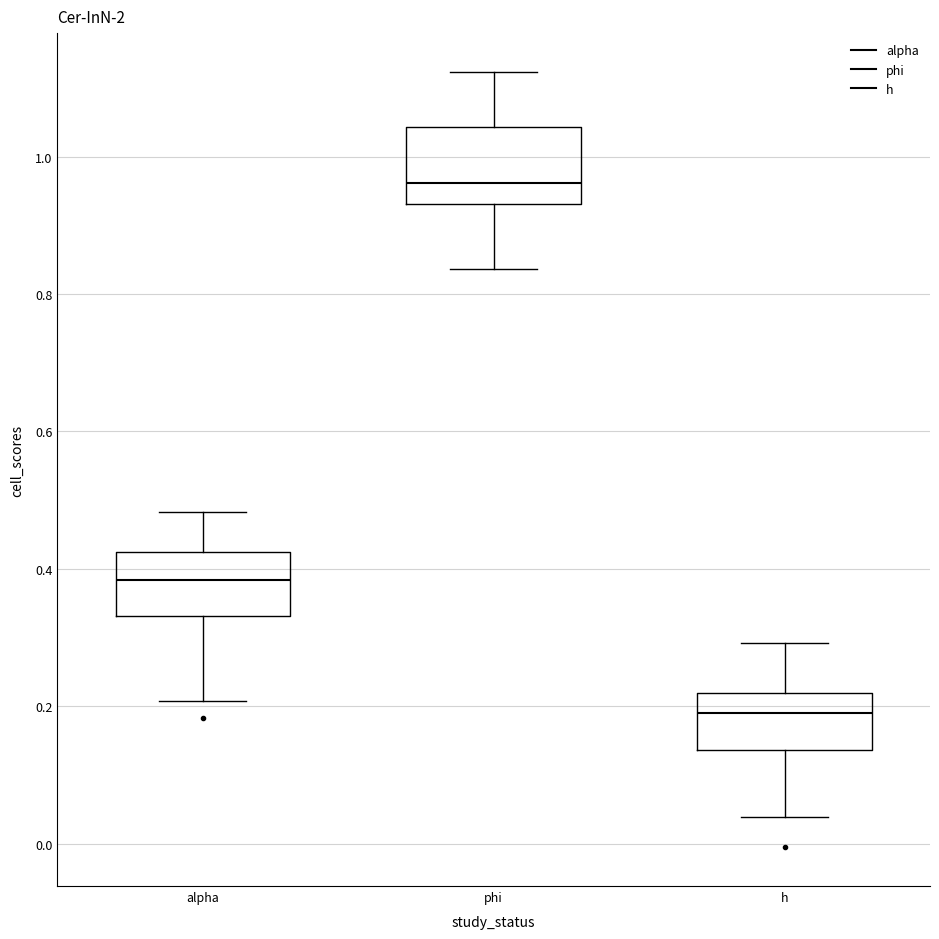

Reading left to right, transcribe this box plot: for each box, give where its median line is, the range the box spans, and where its two whiskers end, as read against the y-axis. The values are not printed on the chart, so give them approximately, as read against the axis.

alpha: median 0.38, box 0.34 to 0.42, whiskers 0.20 to 0.48
phi: median 0.96, box 0.94 to 1.04, whiskers 0.84 to 1.12
h: median 0.20, box 0.14 to 0.22, whiskers 0.04 to 0.30